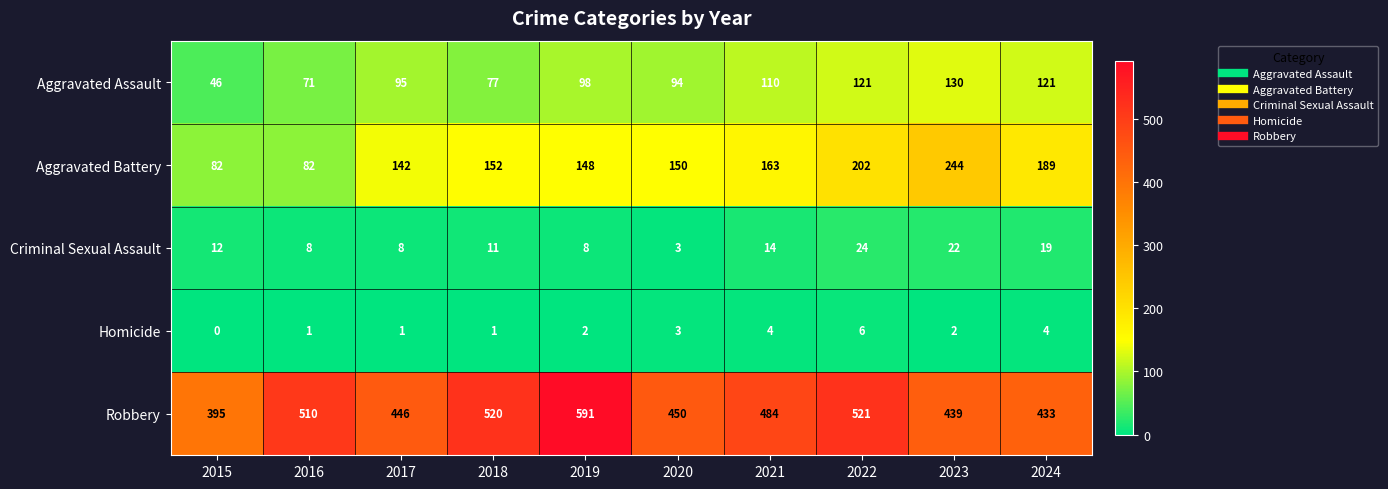

The value of Homicide at 2020 is 2. True or false?

False